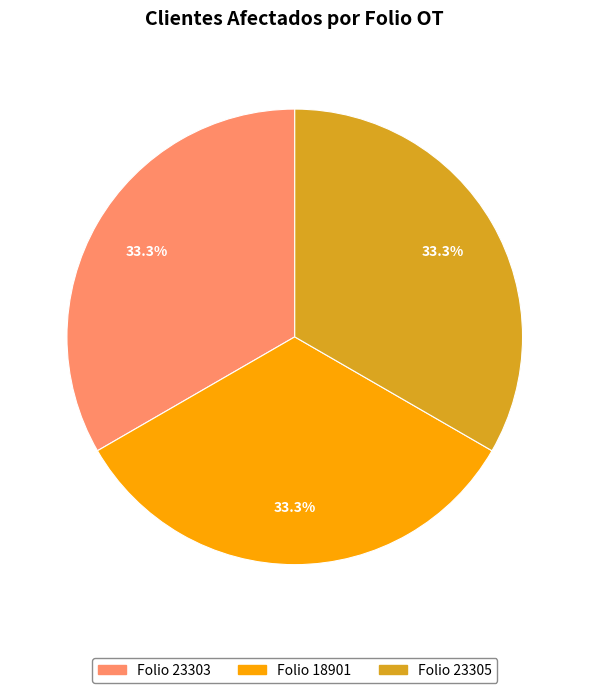

What percentage is NOT represented by Folio 18901?

66.7%